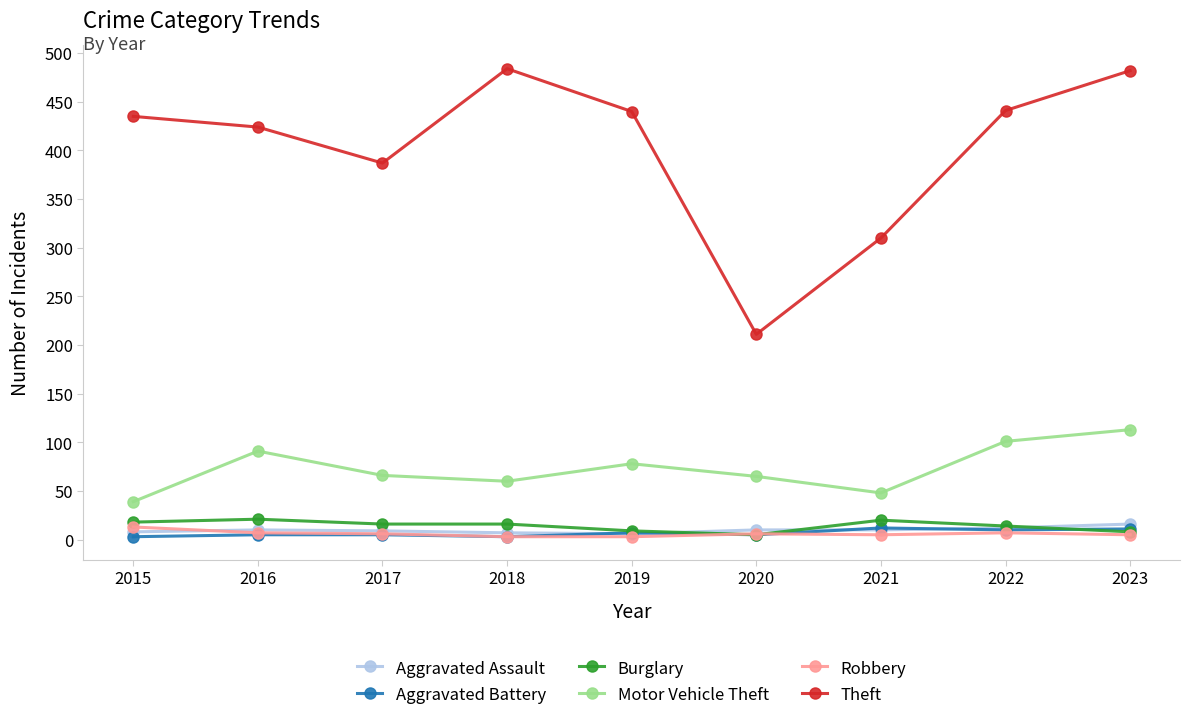

Is it true that Motor Vehicle Theft equals 66 at 2017?

True